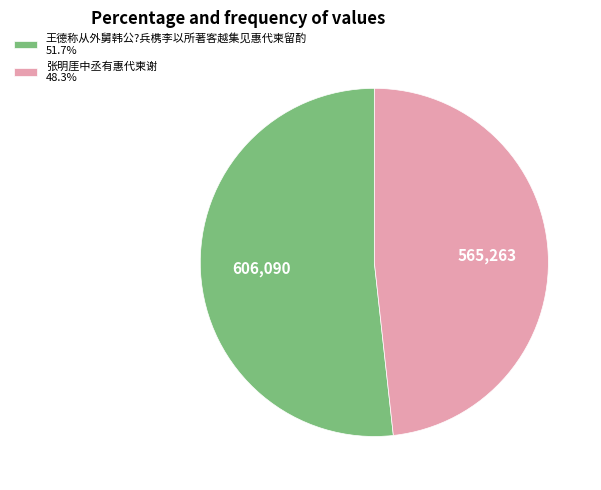

Rank the categories by value from lowest to highest.

张明厓中丞有惠代柬谢, 王德称从外舅韩公?兵槜李以所著客越集见惠代柬留酌